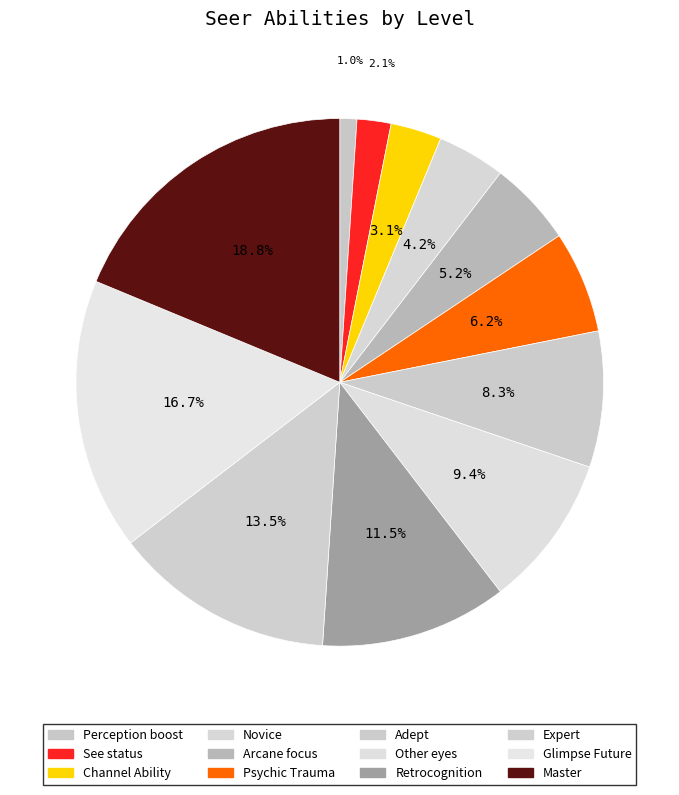

Does any single category account for the majority?

No